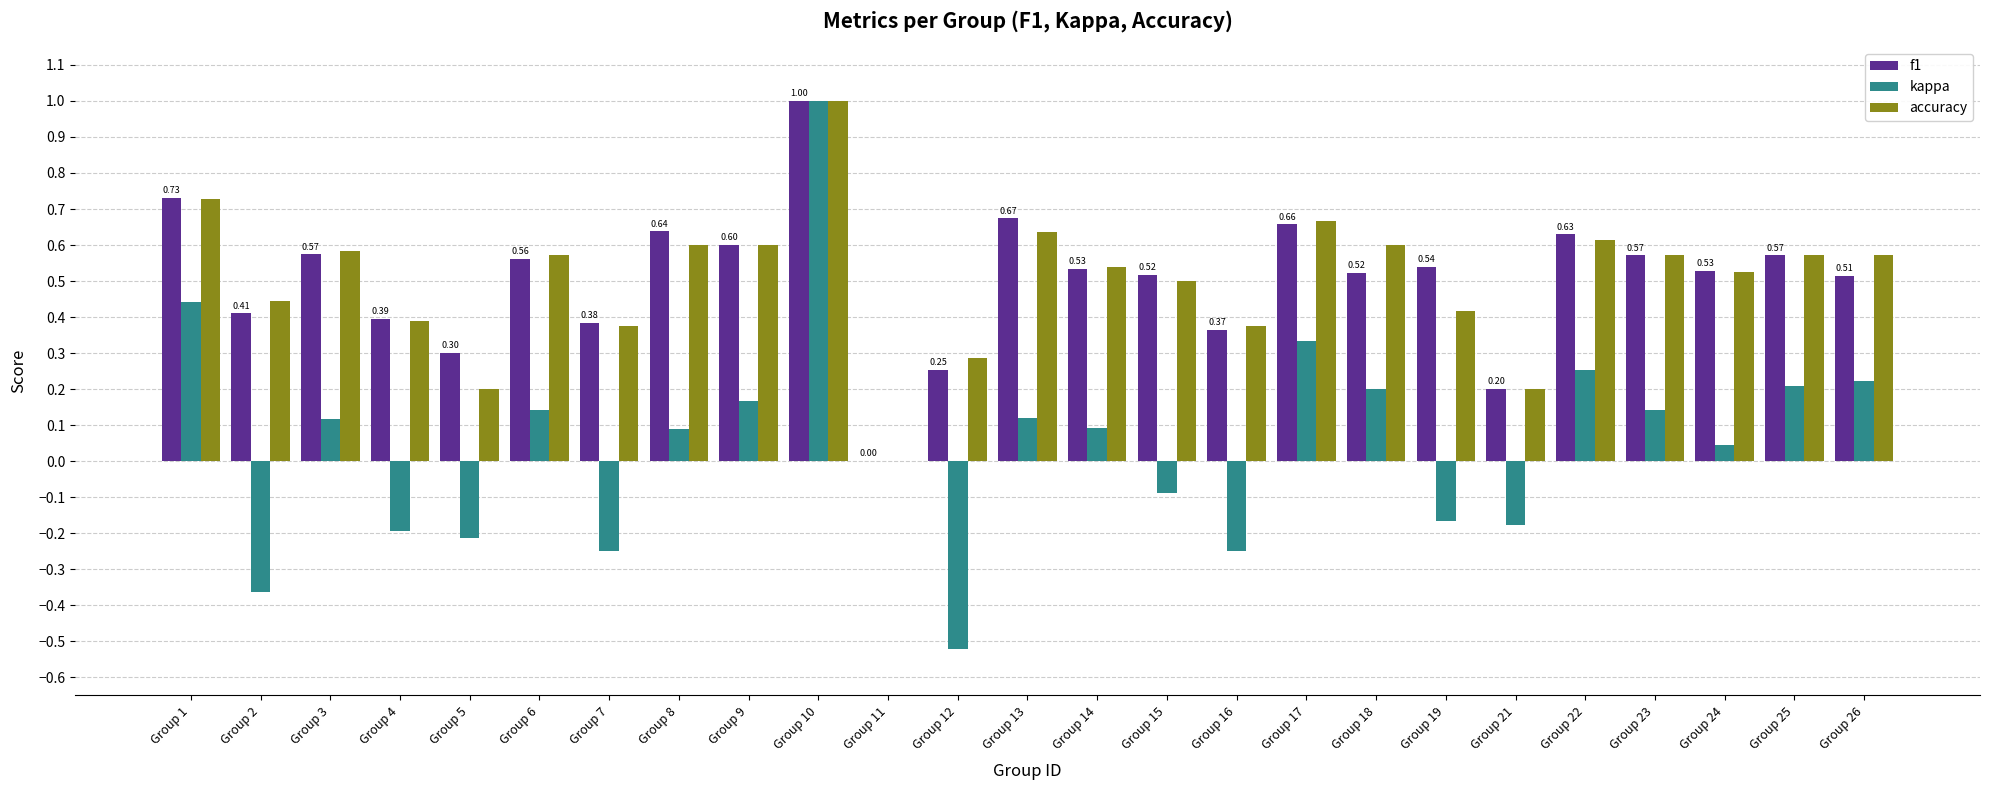

The value of f1 at Group 22 is 0.6. True or false?

True